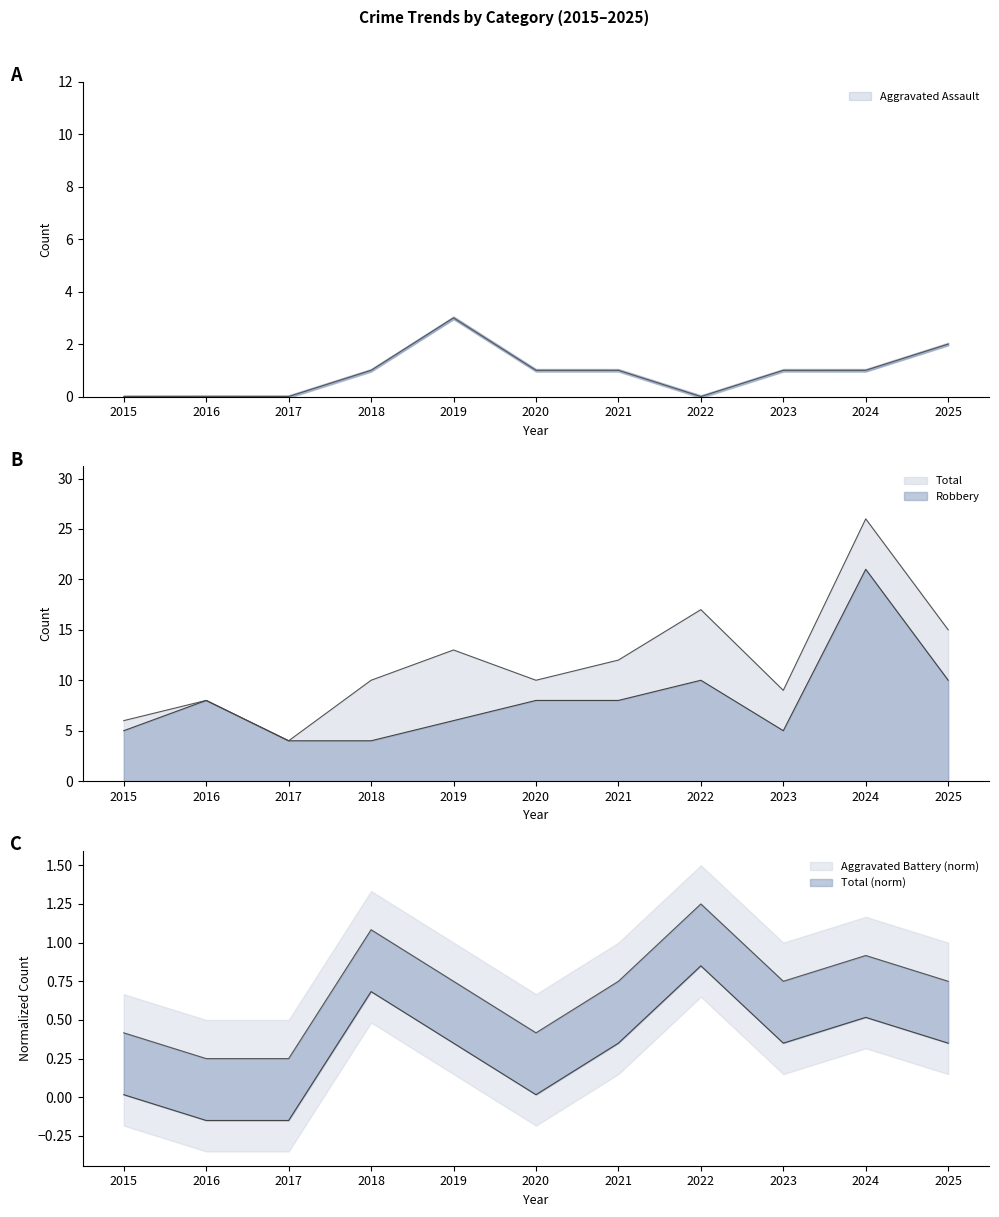

Which series has the largest total across all categories?

Total